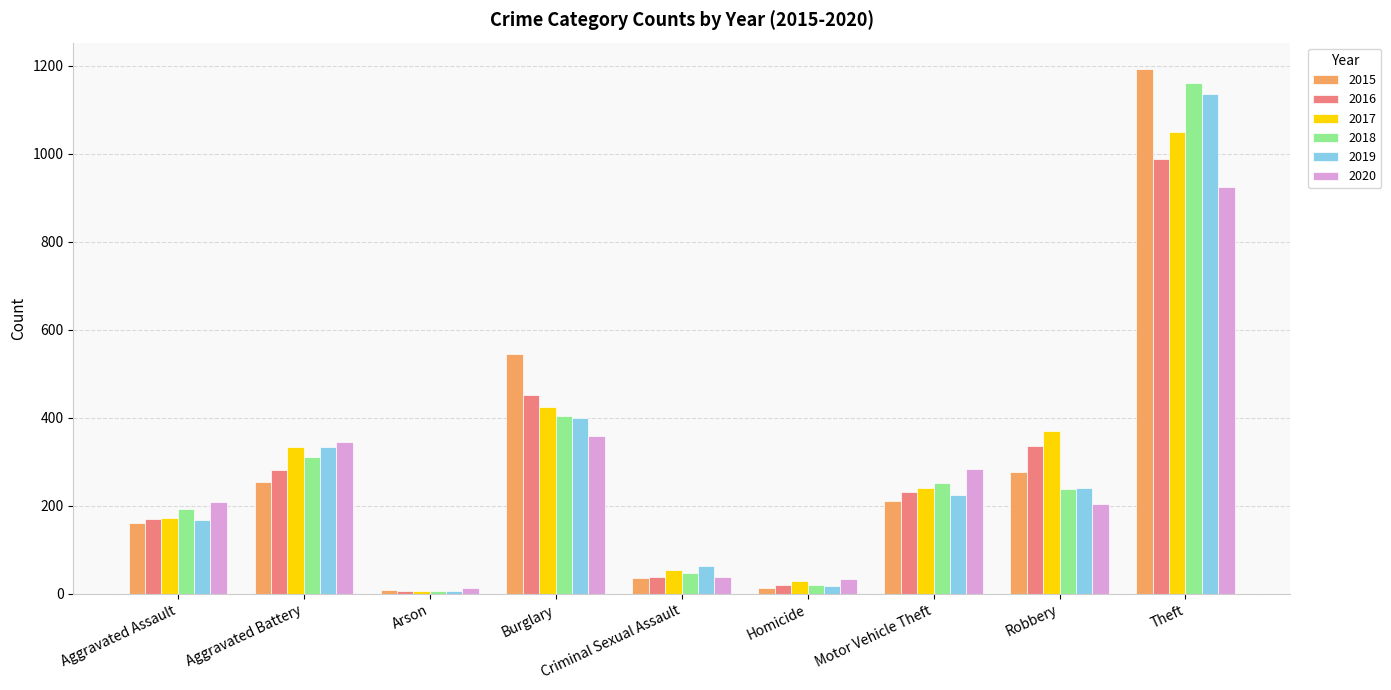

How many bars are there in each group?

6